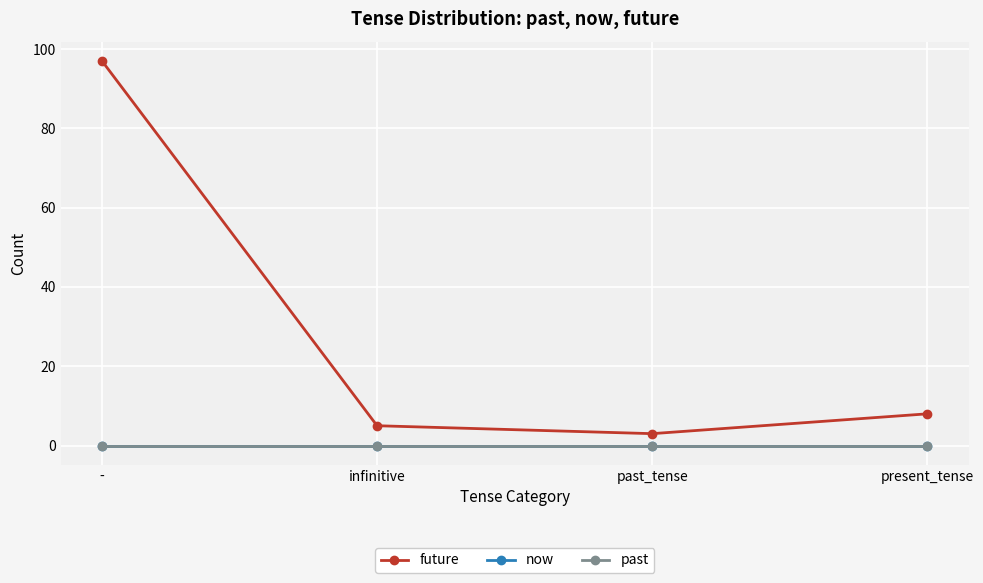

True or false: past and now intersect in this chart.

False